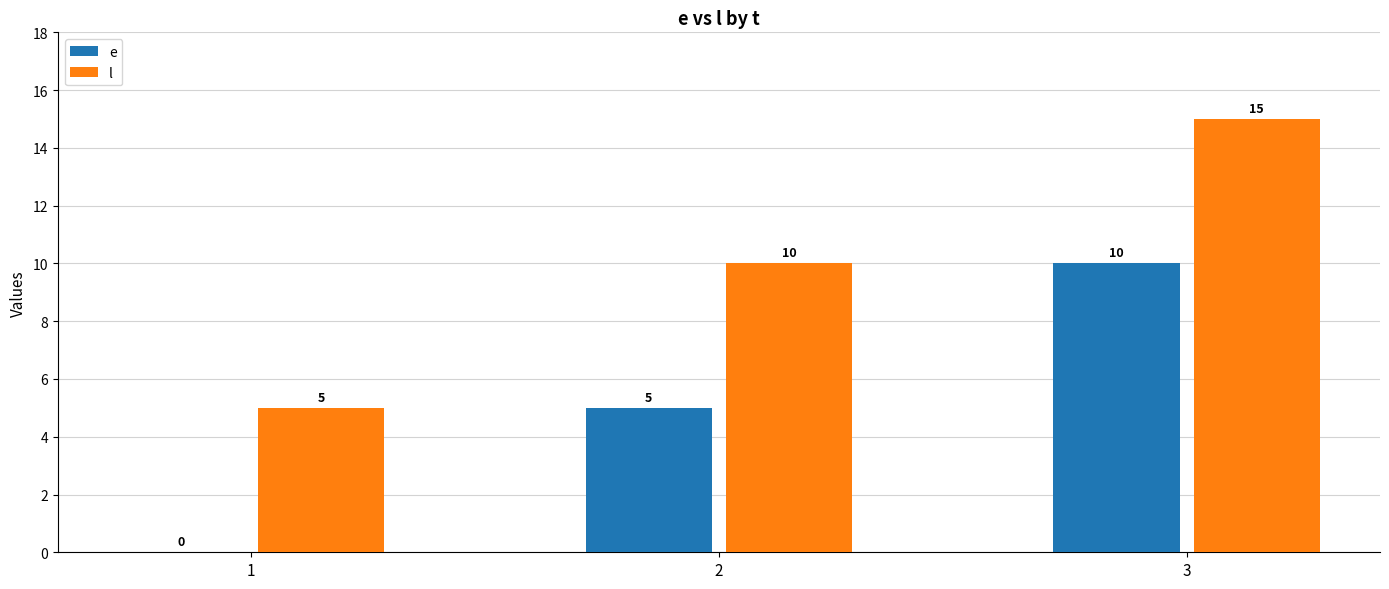

The value of e at 3 is 10. True or false?

True